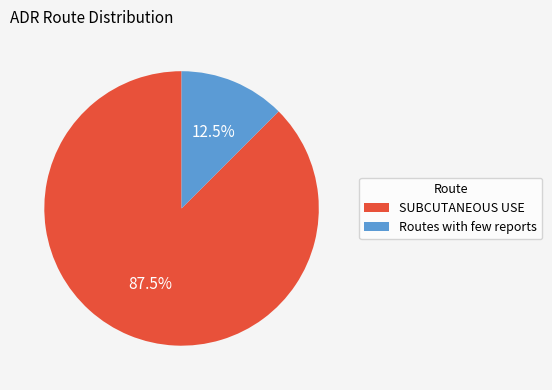

Which has a higher value, Routes with few reports or SUBCUTANEOUS USE?

SUBCUTANEOUS USE